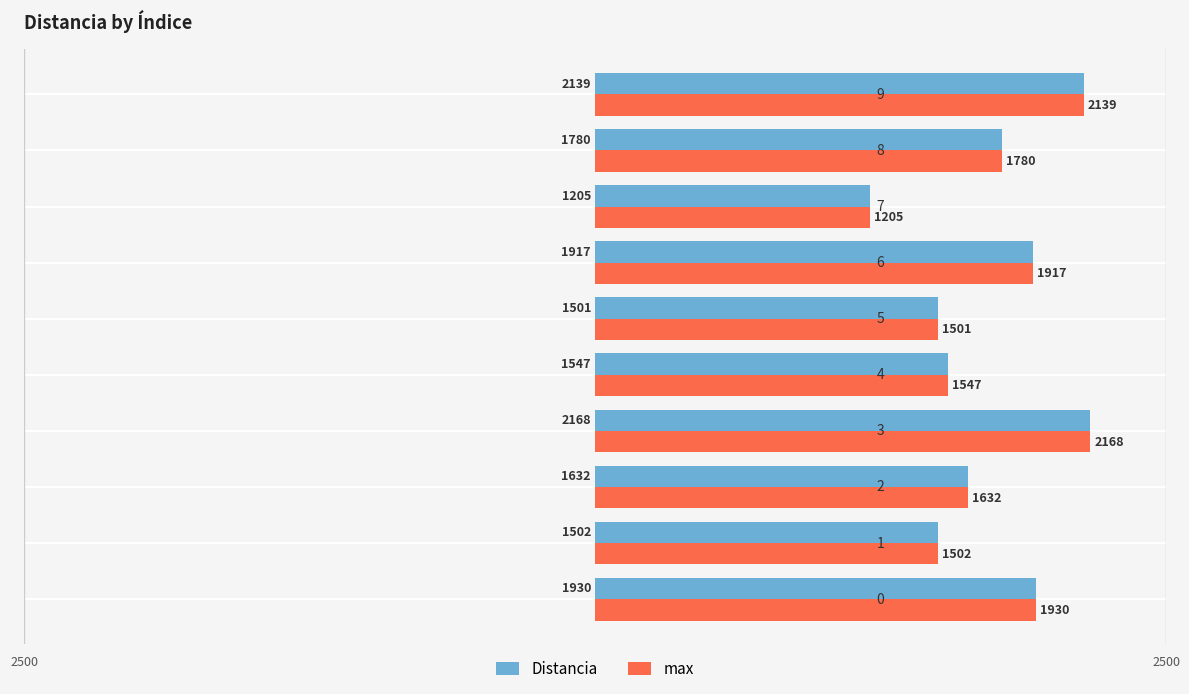

What is the average value of the Distancia series?

1732